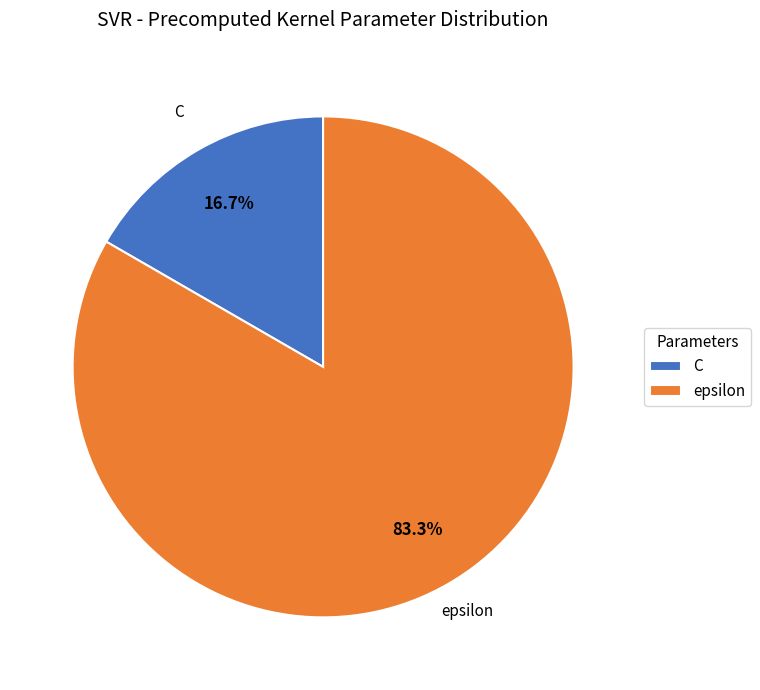

What is the majority slice?

epsilon